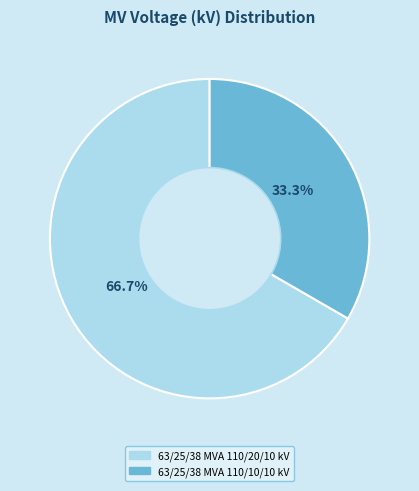

Which category has the smallest portion of the pie?

63/25/38 MVA 110/10/10 kV